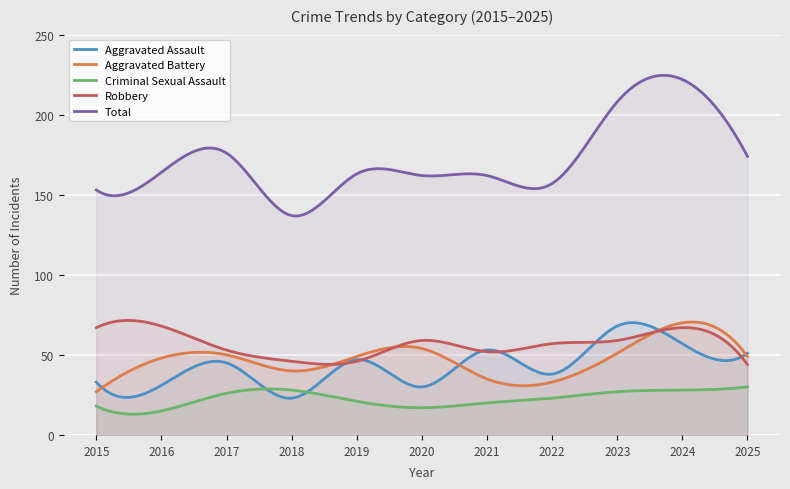

What value does the Criminal Sexual Assault series have at 2018, to the nearest 10?

30